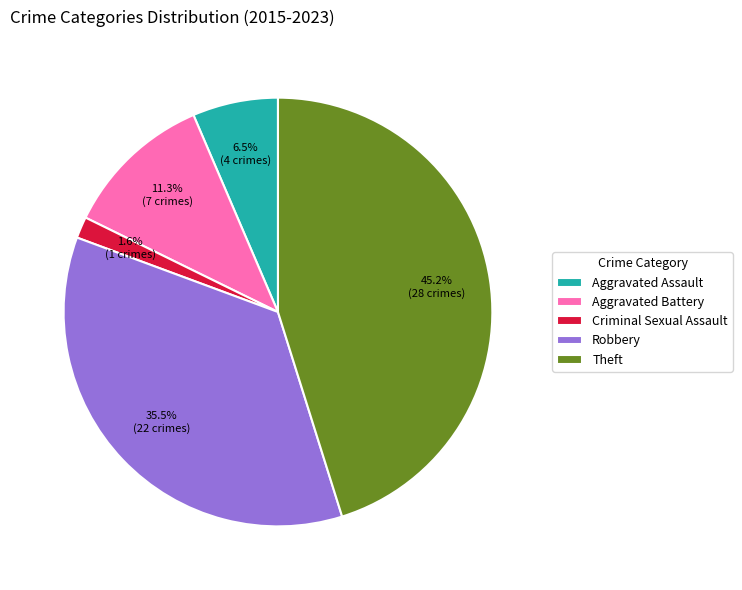

Rank the categories by value from highest to lowest.

Theft, Robbery, Aggravated Battery, Aggravated Assault, Criminal Sexual Assault